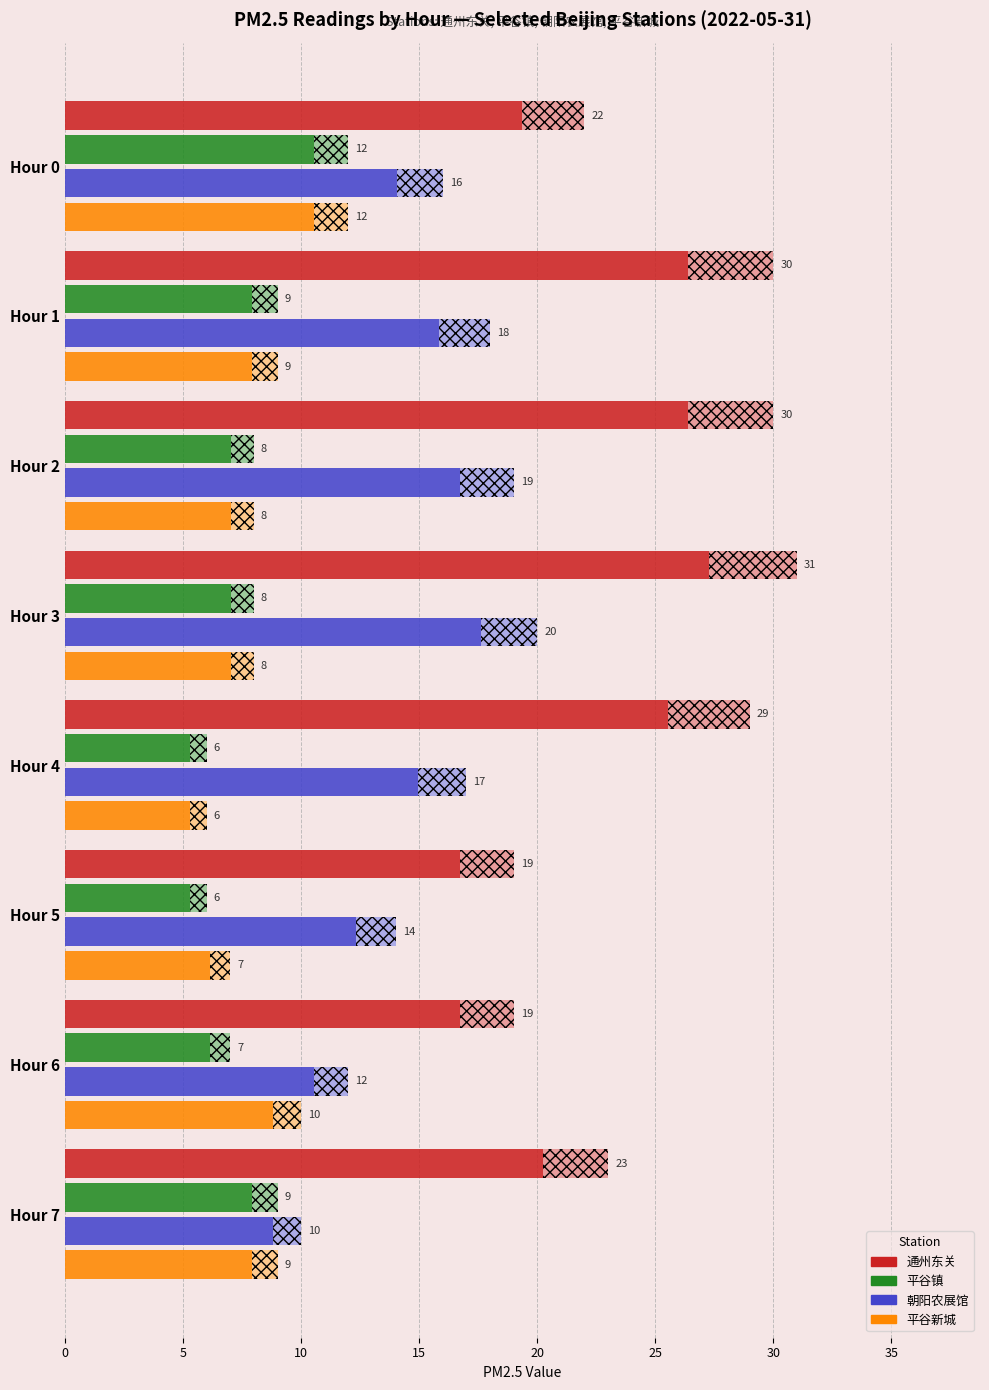

The value of 平谷新城 at Hour 7 is 12. True or false?

False